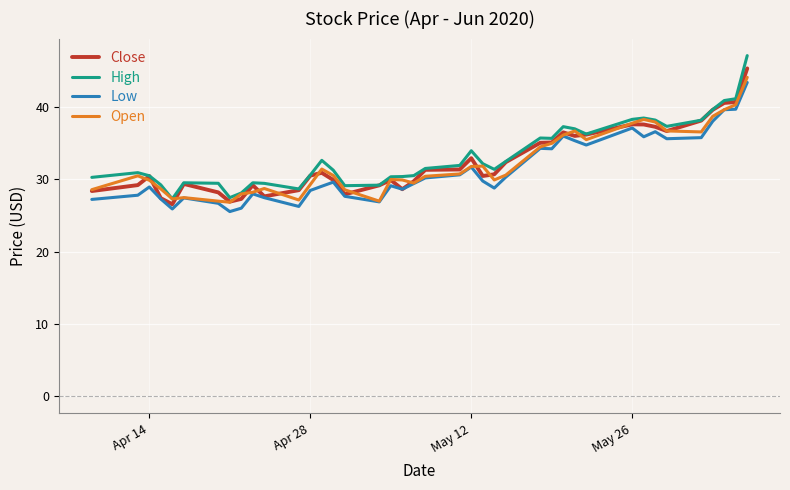

Which series has the widest spread of values?

High